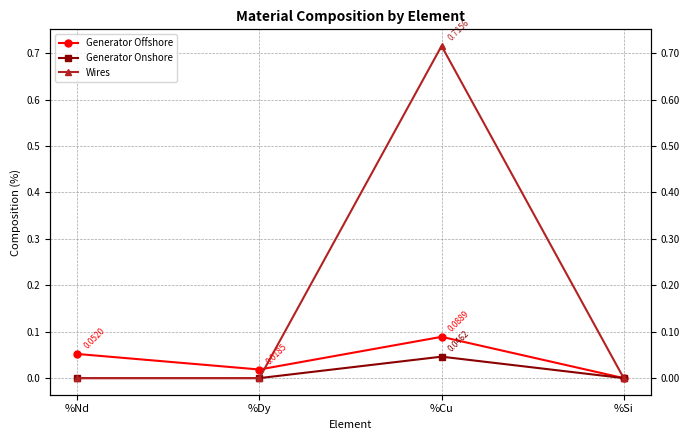

How many interior local valleys does the Generator Offshore series have?

1